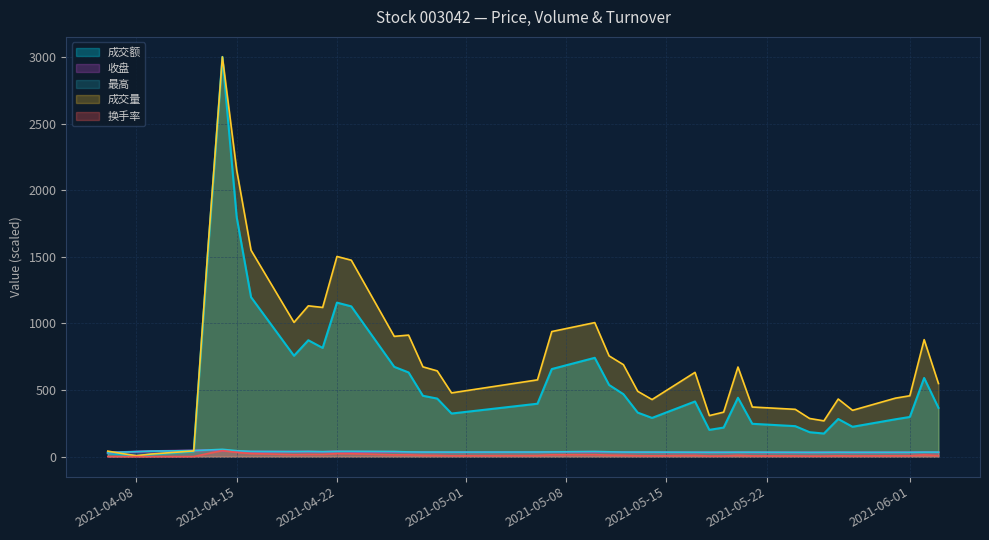

Reading left to right, list all the values displayed in this chart.

成交额: 26.0	16.0	5.3	16.2	39.3	1545.7	3001.2	1797.0	1197.6	757.3	873.9	816.3	1156.3	1128.3	674.3	632.2	457.0	436.0	323.7	397.4	657.8	742.0	538.4	469.1	330.7	290.7	414.2	201.0	218.4	442.2	246.7	229.0	183.7	173.5	282.7	224.2	280.6	297.9	590.6	366.4
成交量: 41.5	23.2	6.9	19.4	42.7	1573.1	3001.2	2150.1	1549.8	1008.2	1132.3	1120.3	1502.9	1474.9	903.1	912.5	674.3	644.0	478.7	576.5	939.2	1006.4	756.6	690.8	490.6	428.7	632.9	308.3	334.3	673.0	372.7	355.3	286.7	268.8	432.6	347.9	439.4	457.2	878.5	549.0
最高: 31.1	34.2	37.6	41.3	45.5	50.0	55.0	45.0	39.3	37.7	39.1	37.3	39.5	40.1	38.3	35.6	34.3	34.2	34.0	34.6	35.6	38.5	36.4	34.3	34.0	34.0	33.2	32.6	32.7	33.2	33.3	32.4	32.0	32.2	32.8	32.4	32.4	32.5	33.9	33.8
收盘: 31.1	34.2	37.6	41.3	45.5	50.0	45.0	40.5	37.7	37.4	38.0	35.9	39.5	37.0	36.1	33.9	33.6	33.2	33.4	34.2	35.1	36.4	34.9	33.7	33.1	33.4	32.0	32.4	32.3	33.1	32.4	31.7	31.7	32.0	32.4	31.6	32.1	32.5	33.6	32.7
换手率: 0.6	0.3	0.1	0.3	0.6	23.6	45.0	32.3	23.2	15.1	17.0	16.8	22.5	22.1	13.5	13.7	10.1	9.7	7.2	8.7	14.1	15.1	11.4	10.4	7.4	6.4	9.5	4.6	5.0	10.1	5.6	5.3	4.3	4.0	6.5	5.2	6.6	6.9	13.2	8.2